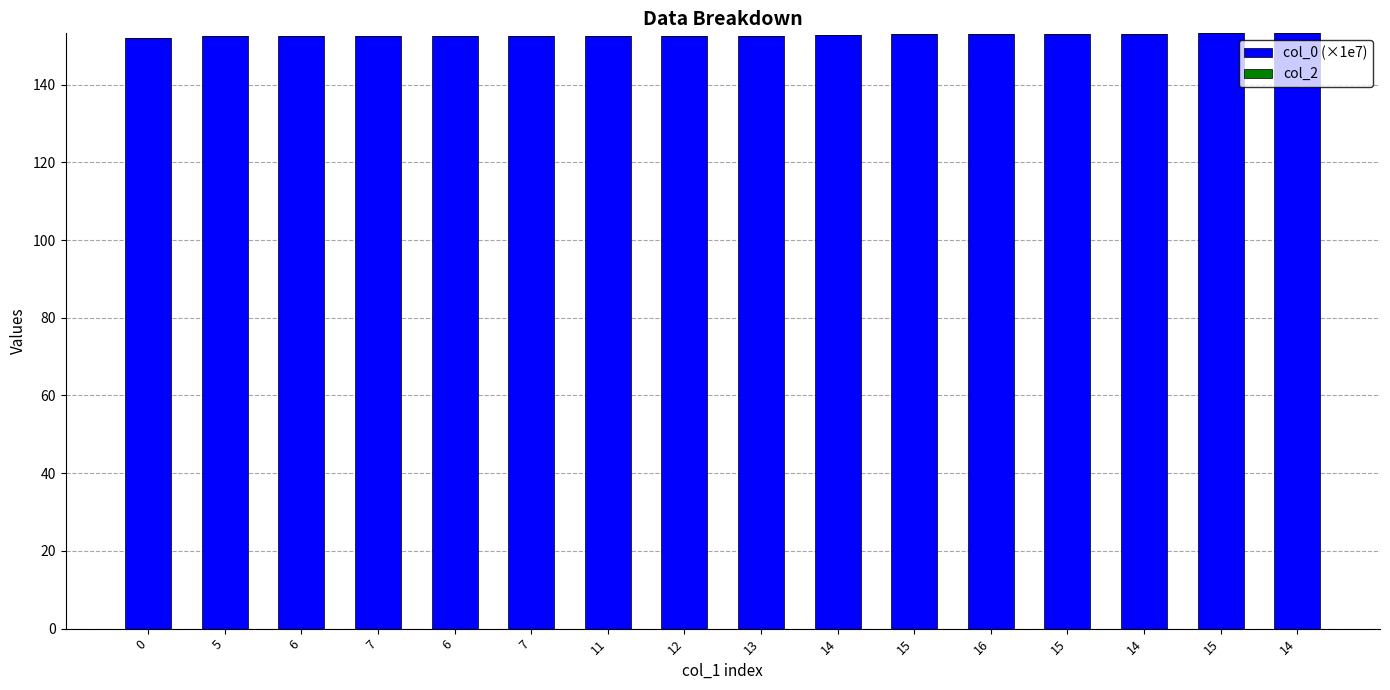

Reading left to right, what are all the values shown in this chart?

col_0 (×1e7): 0=151.9	5=152.4	6=152.4	7=152.4	6=152.4	7=152.4	11=152.5	12=152.6	13=152.6	14=152.6	15=152.9	16=152.9	15=153.1	14=153.1	15=153.1	14=153.2
col_2: 0=0.0	5=0.0	6=0.0	7=0.0	6=0.0	7=0.0	11=0.0	12=0.0	13=0.0	14=0.0	15=0.0	16=0.0	15=0.0	14=0.0	15=0.0	14=0.0